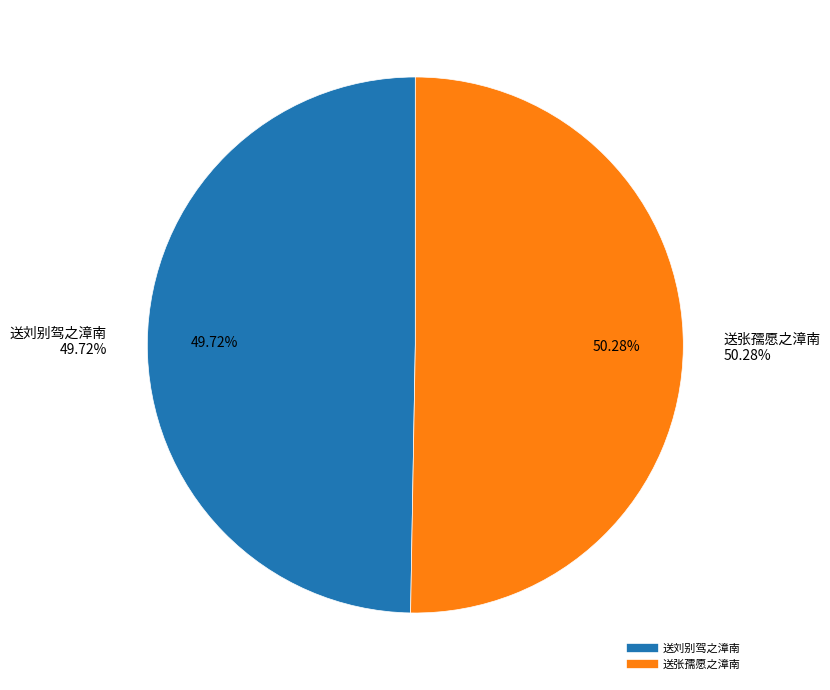

To the nearest percent, what is the difference between the 送刘别驾之漳南 and 送张孺愿之漳南 slice percentages?

1%